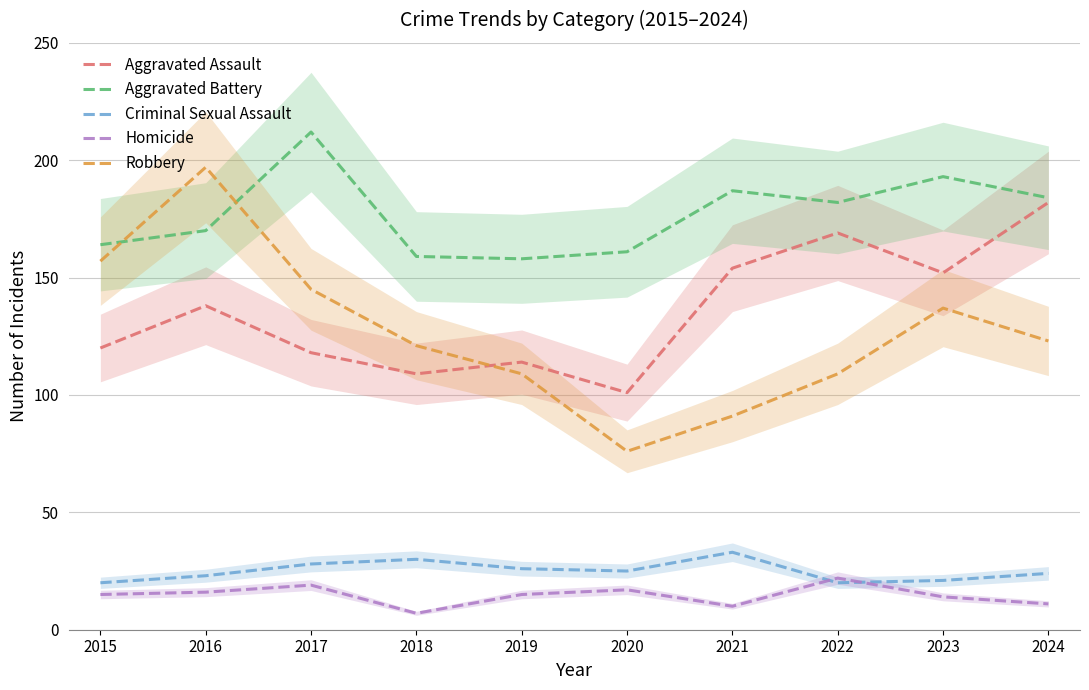

Does the chart have visible grid lines?

Yes